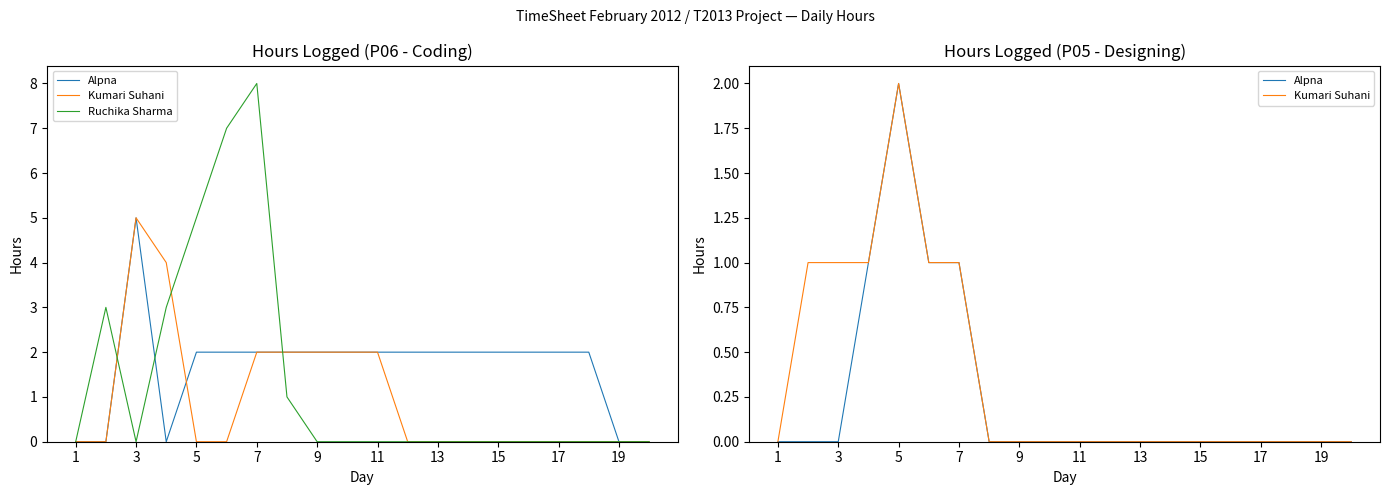

What is the sum of all Alpna values?

5